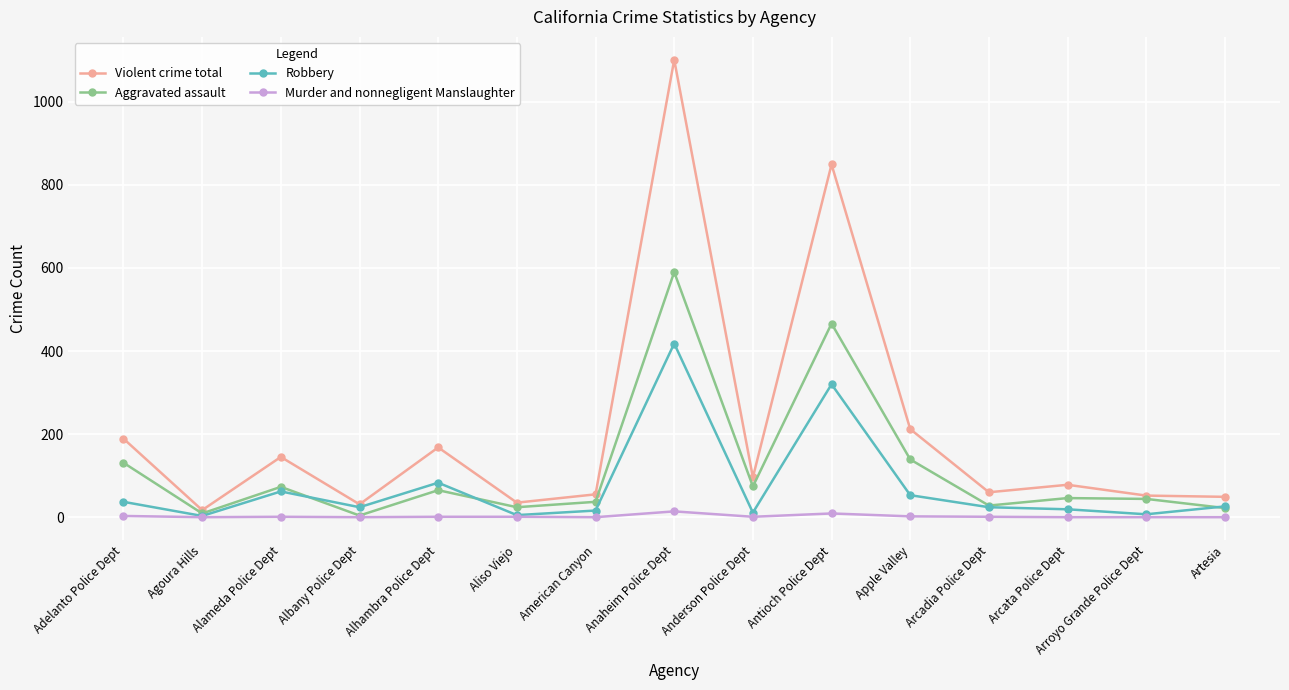

At which label does Robbery reach its peak?

Anaheim Police Dept